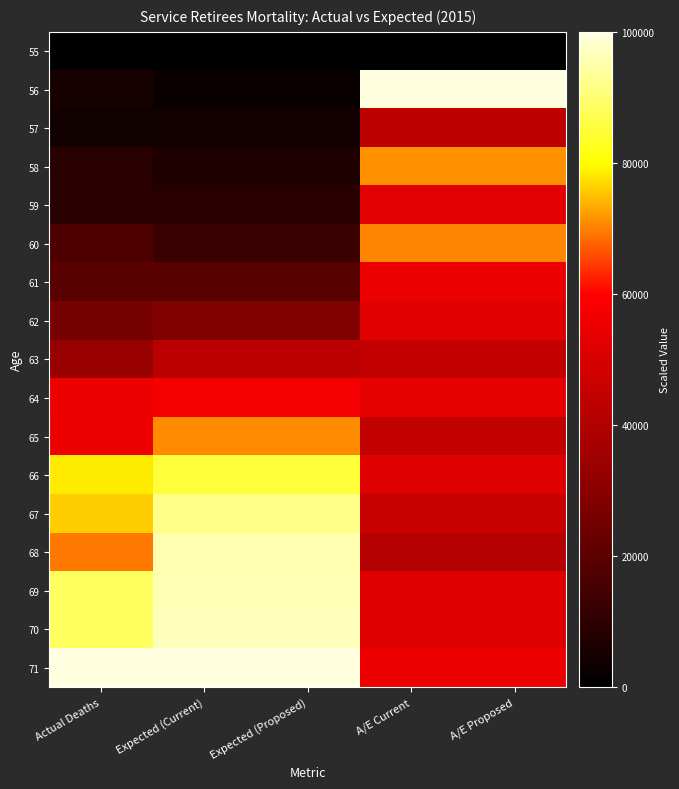

Reading right to left, transcribe all the data shown in this chart.

55: A/E Proposed=0.0	A/E Current=0.0	Expected (Proposed)=0.0	Expected (Current)=0.0	Actual Deaths=0.0
56: A/E Proposed=100000.0	A/E Current=100000.0	Expected (Proposed)=2617.1	Expected (Current)=2617.1	Actual Deaths=5384.6
57: A/E Proposed=43051.1	A/E Current=43051.1	Expected (Proposed)=4614.3	Expected (Current)=4614.3	Actual Deaths=3846.2
58: A/E Proposed=71161.0	A/E Current=71161.0	Expected (Proposed)=6887.1	Expected (Current)=6887.1	Actual Deaths=9230.8
59: A/E Proposed=53120.9	A/E Current=53120.9	Expected (Proposed)=9366.4	Expected (Current)=9366.4	Actual Deaths=9230.8
60: A/E Proposed=70551.3	A/E Current=70551.3	Expected (Proposed)=13085.4	Expected (Current)=13085.4	Actual Deaths=16923.1
61: A/E Proposed=55138.6	A/E Current=55138.6	Expected (Proposed)=19214.9	Expected (Current)=19214.9	Actual Deaths=19230.8
62: A/E Proposed=52002.0	A/E Current=52002.0	Expected (Proposed)=27892.6	Expected (Current)=27892.6	Actual Deaths=26153.8
63: A/E Proposed=44679.1	A/E Current=44679.1	Expected (Proposed)=42217.6	Expected (Current)=42217.6	Actual Deaths=33846.2
64: A/E Proposed=53560.9	A/E Current=53560.9	Expected (Proposed)=57782.4	Expected (Current)=57782.4	Actual Deaths=55384.6
65: A/E Proposed=44421.4	A/E Current=44421.4	Expected (Proposed)=70730.0	Expected (Current)=70730.0	Actual Deaths=56153.8
66: A/E Proposed=51832.3	A/E Current=51832.3	Expected (Proposed)=84779.6	Expected (Current)=84779.6	Actual Deaths=78461.5
67: A/E Proposed=46338.6	A/E Current=46338.6	Expected (Proposed)=92079.9	Expected (Current)=92079.9	Actual Deaths=76153.8
68: A/E Proposed=40643.7	A/E Current=40643.7	Expected (Proposed)=95454.5	Expected (Current)=95454.5	Actual Deaths=69230.8
69: A/E Proposed=51744.3	A/E Current=51744.3	Expected (Proposed)=95798.9	Expected (Current)=95798.9	Actual Deaths=88461.5
70: A/E Proposed=51342.0	A/E Current=51342.0	Expected (Proposed)=96556.5	Expected (Current)=96556.5	Actual Deaths=88461.5
71: A/E Proposed=56043.7	A/E Current=56043.7	Expected (Proposed)=100000.0	Expected (Current)=100000.0	Actual Deaths=100000.0